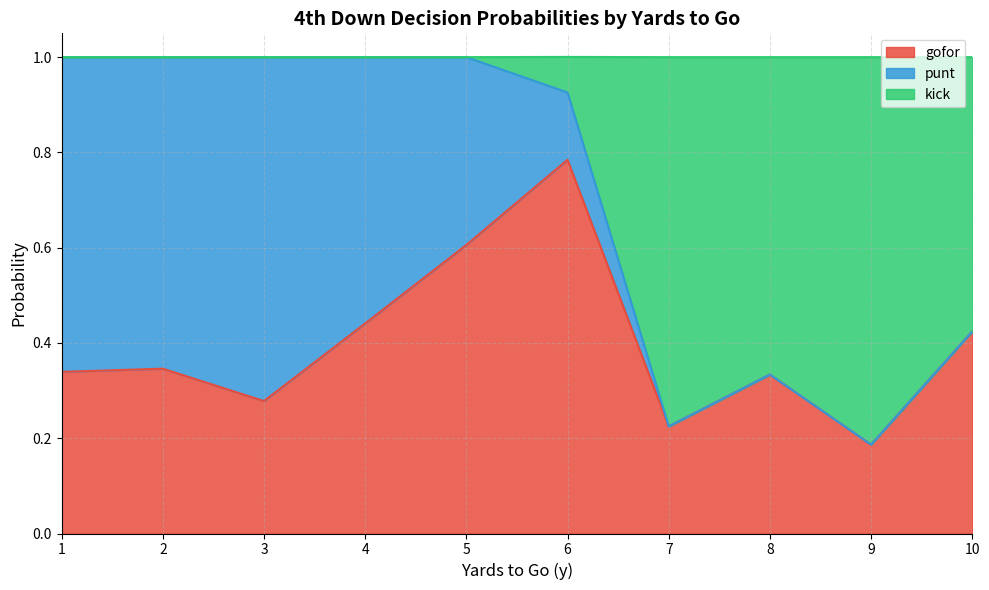

How many interior local peaks does the kick series have?

1